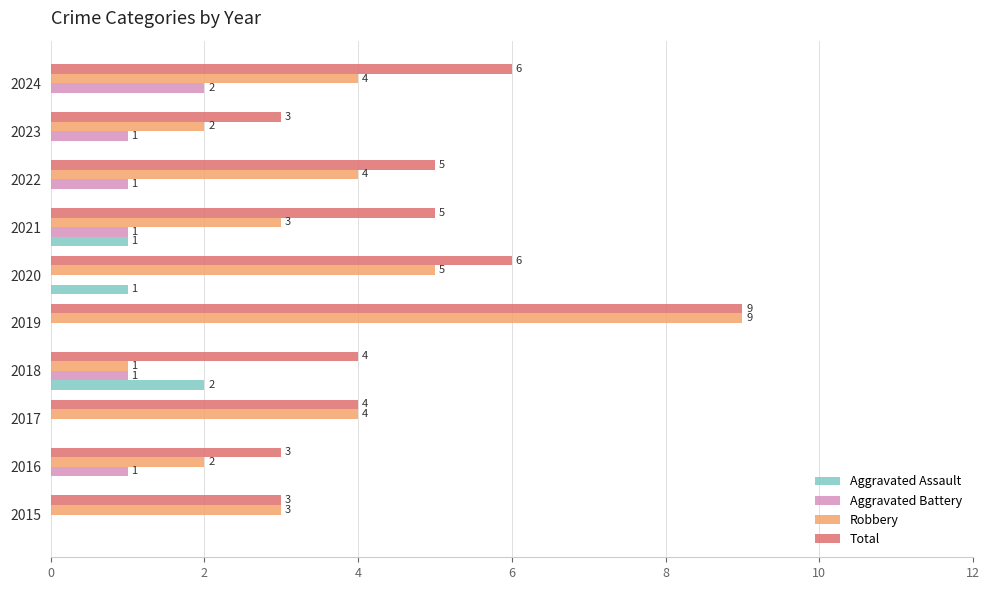

What is the approximate value of Robbery at 2020?

5